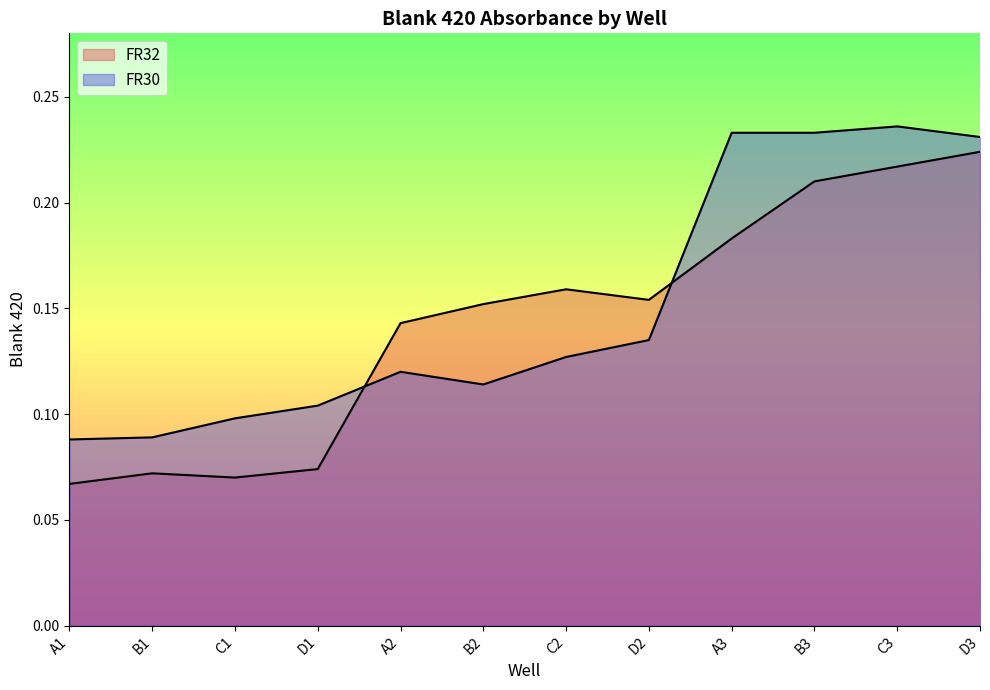

Reading left to right, transcribe all the data shown in this chart.

FR32: A1=0.1	B1=0.1	C1=0.1	D1=0.1	A2=0.1	B2=0.2	C2=0.2	D2=0.2	A3=0.2	B3=0.2	C3=0.2	D3=0.2
FR30: A1=0.1	B1=0.1	C1=0.1	D1=0.1	A2=0.1	B2=0.1	C2=0.1	D2=0.1	A3=0.2	B3=0.2	C3=0.2	D3=0.2